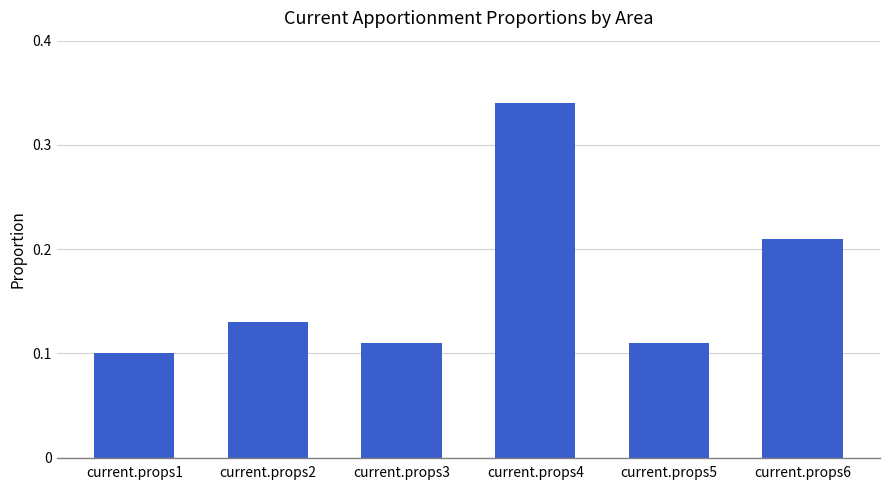

Which category has the lowest value across all series?

current.props1